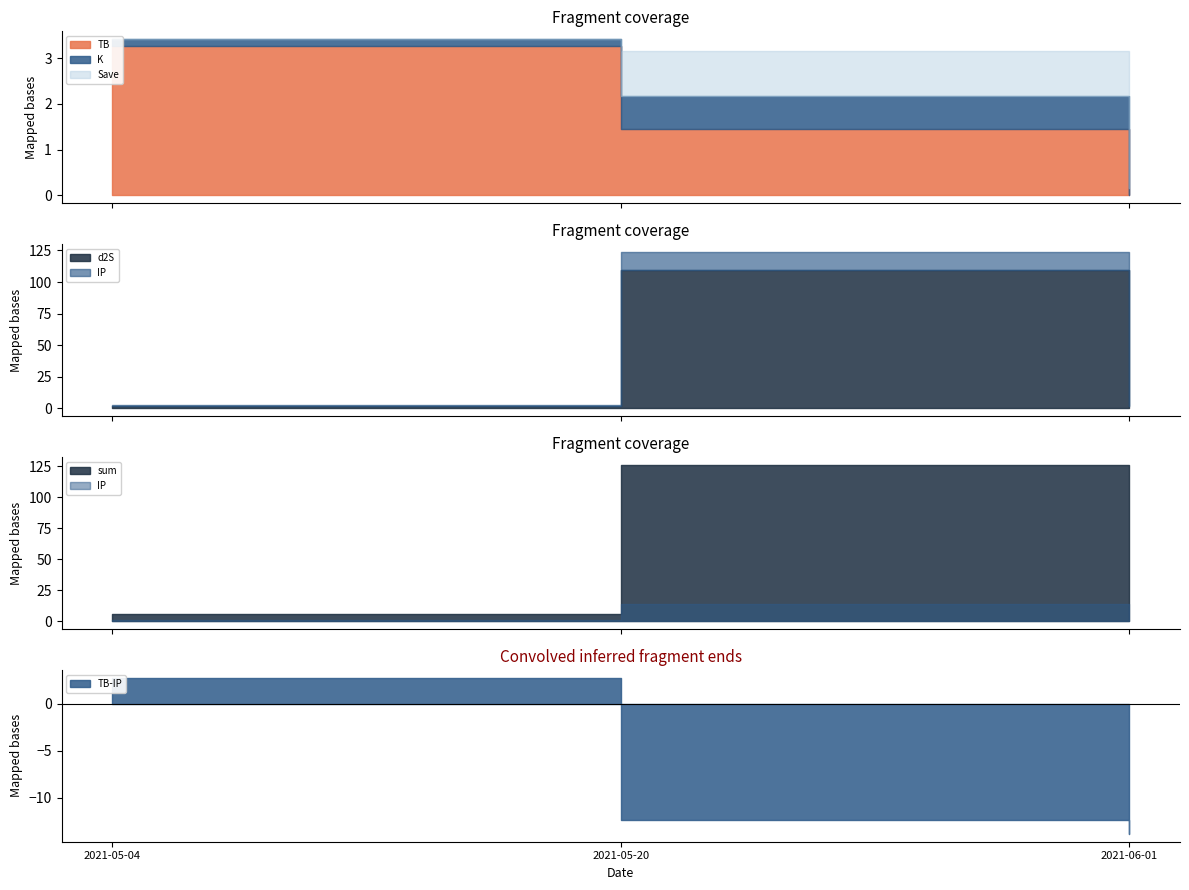

What is the sum of all d2S values?

113.2